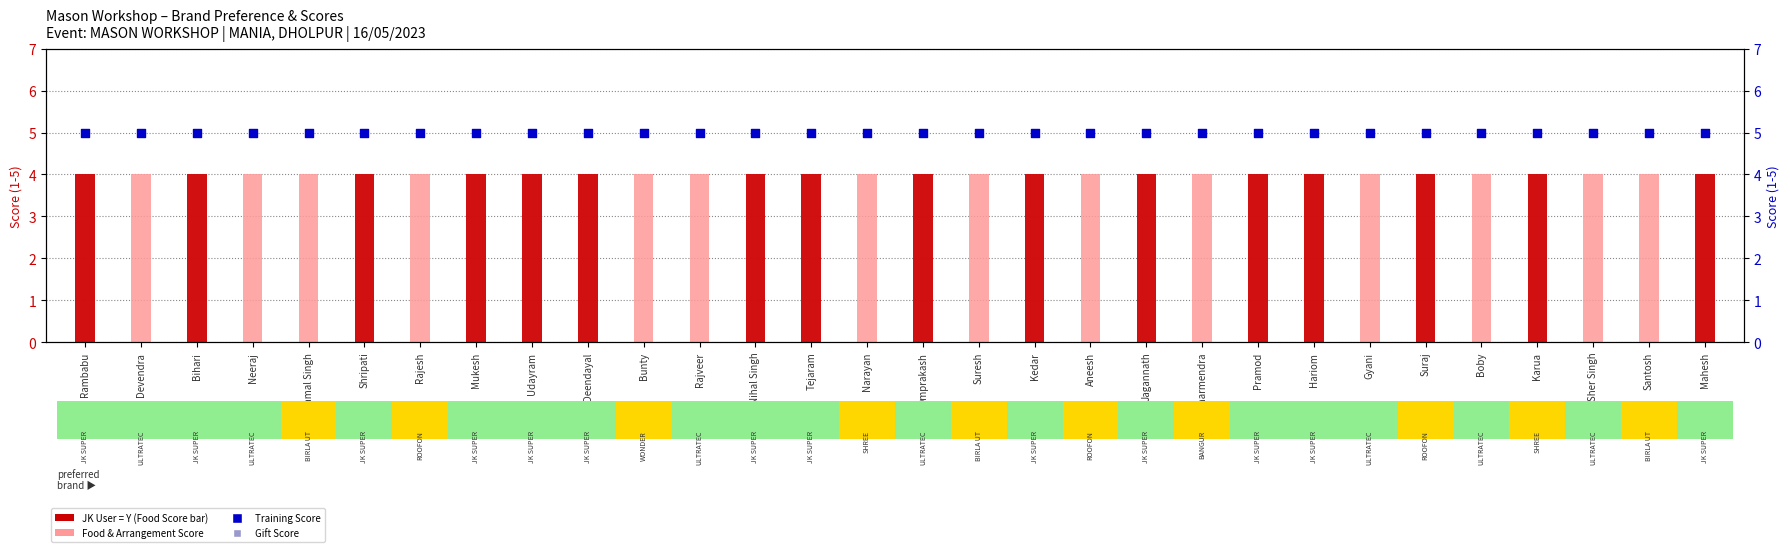

What is the total value across all series at Bunty?

14